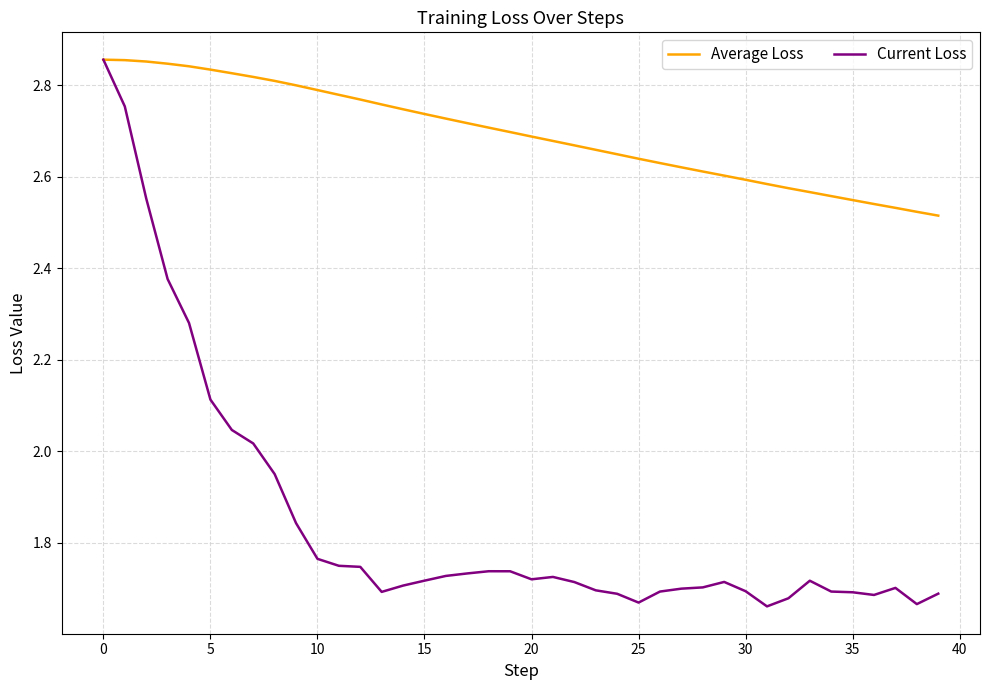

List the series in order of their overall mean, lowest first.

Current Loss, Average Loss